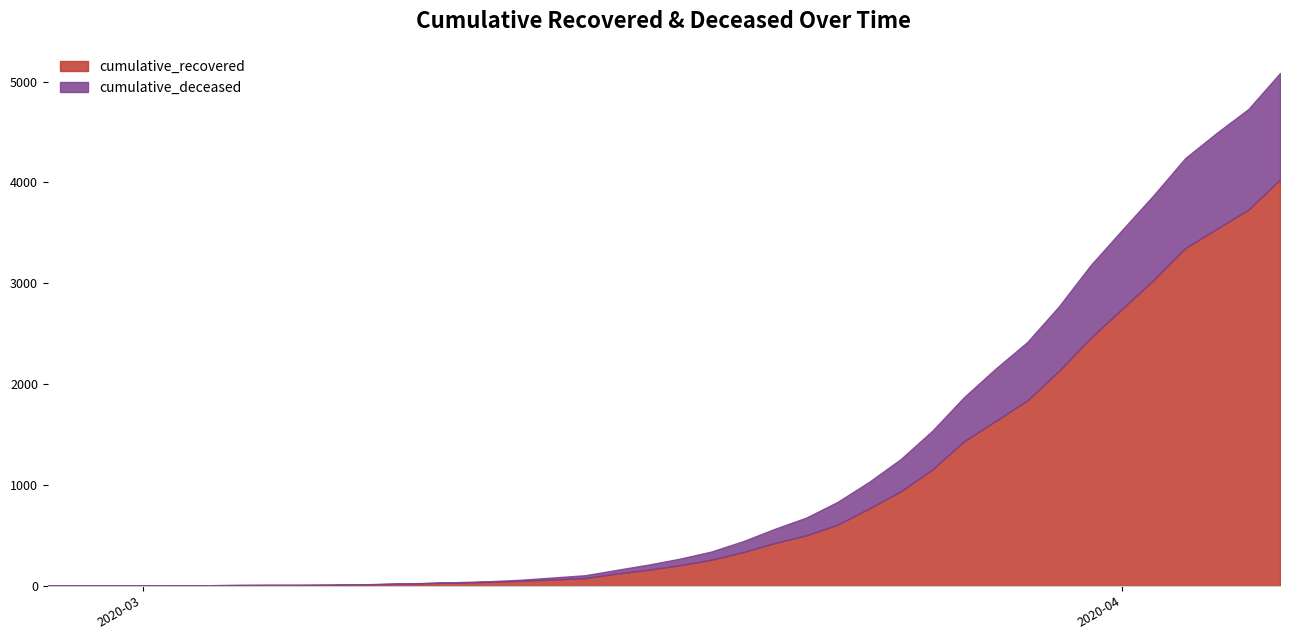

Does the chart have visible grid lines?

No